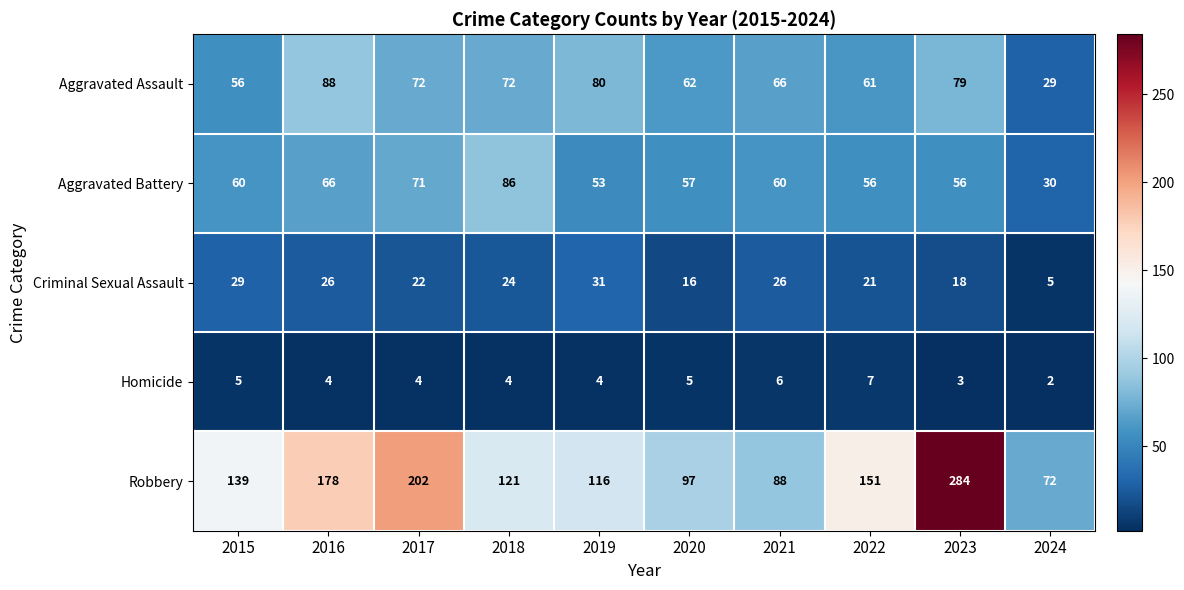

What is the difference between the maximum and minimum values in the Criminal Sexual Assault series?

26